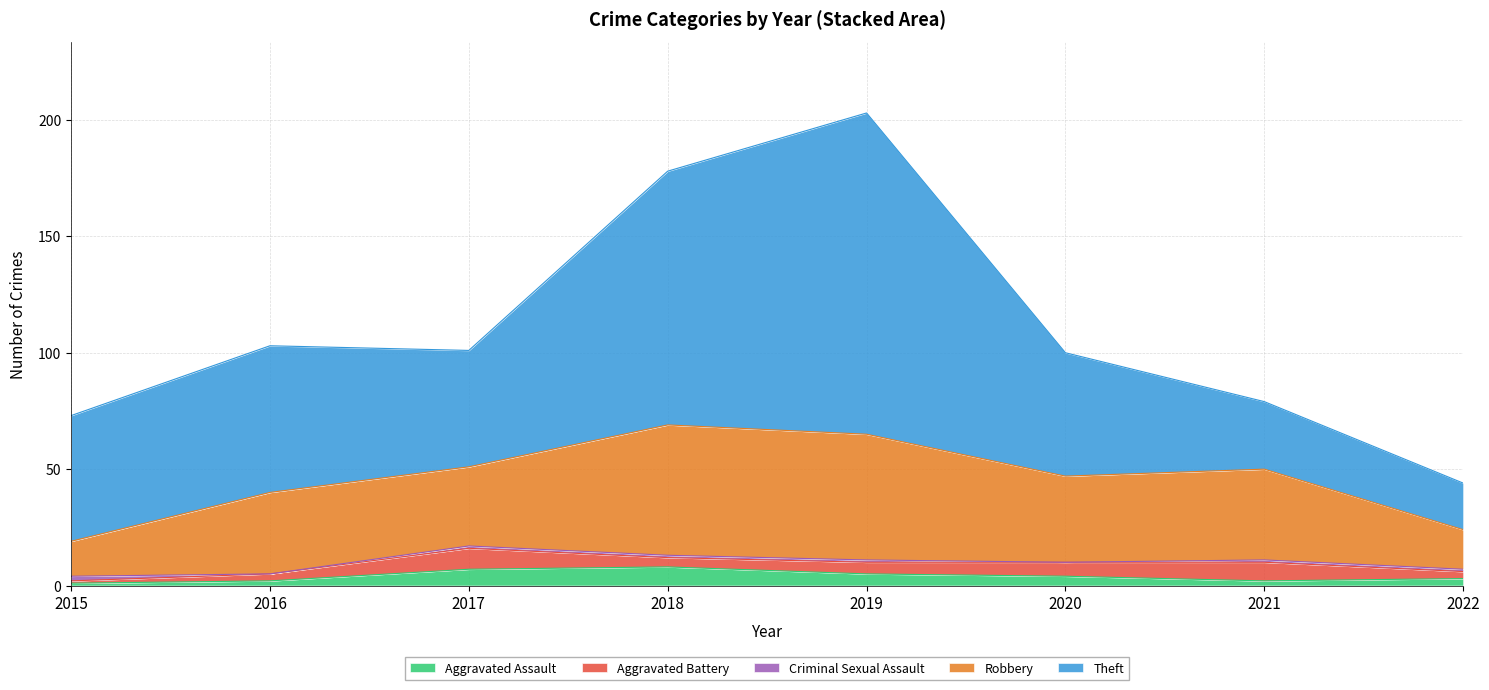

True or false: Robbery has a value of 17 at 2022.

True